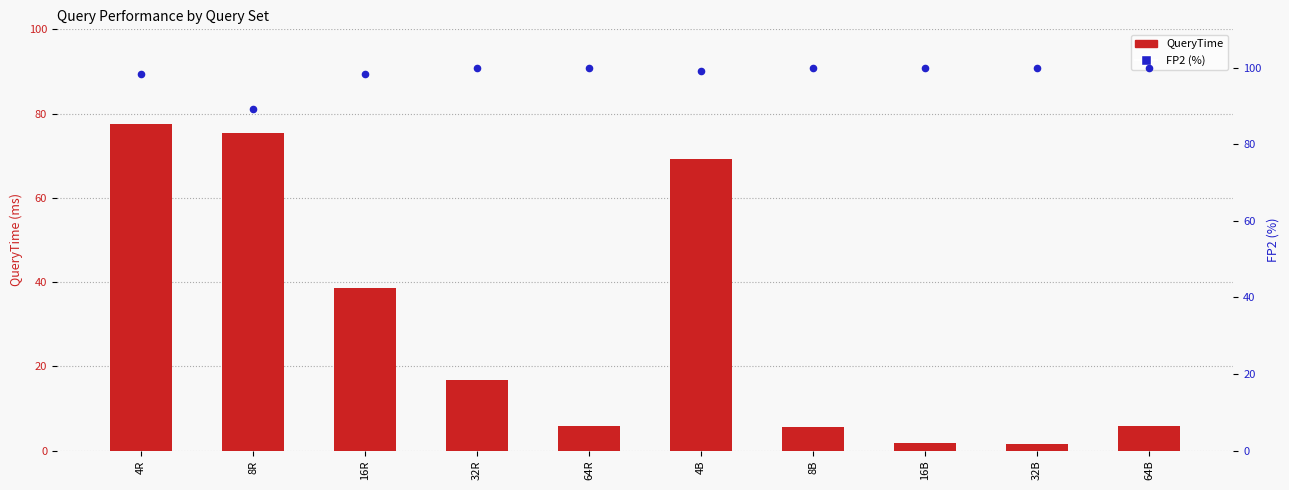

Which series has the largest Y range (max minus min)?

QueryTime